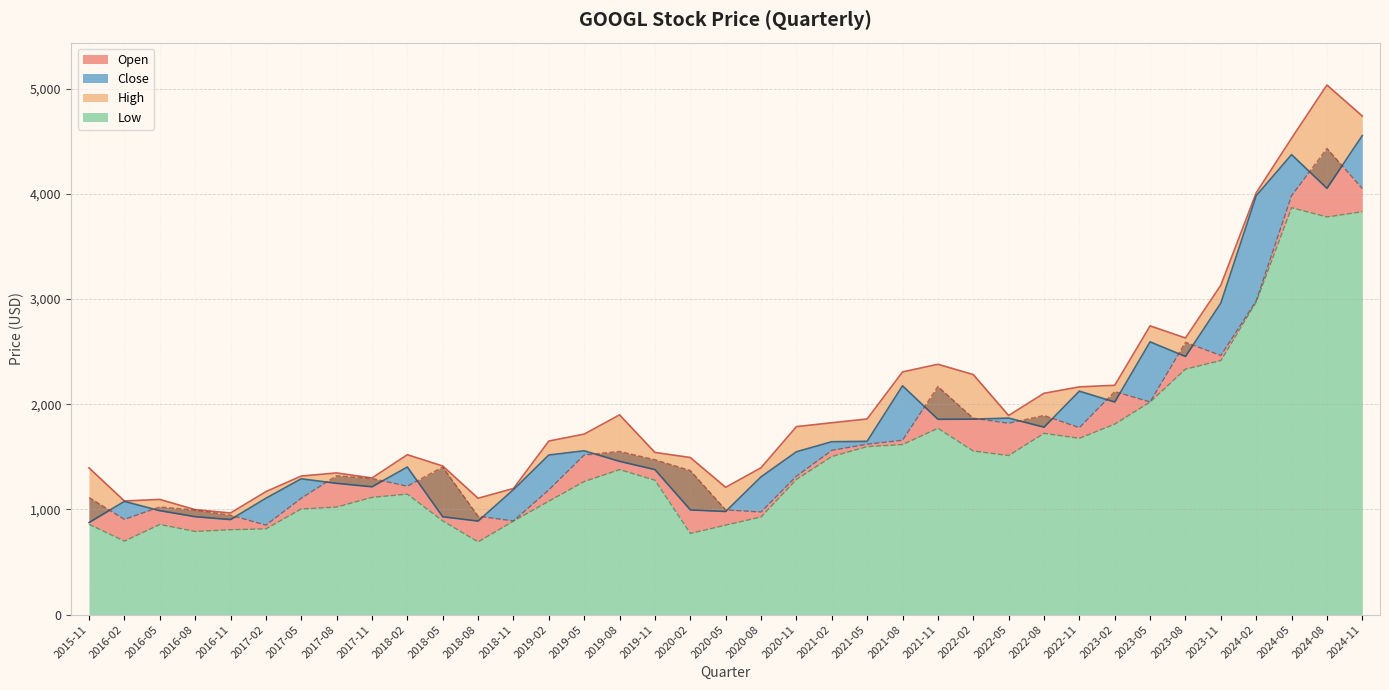

After their last crossing, which series has the higher values: Close or Open?

Close